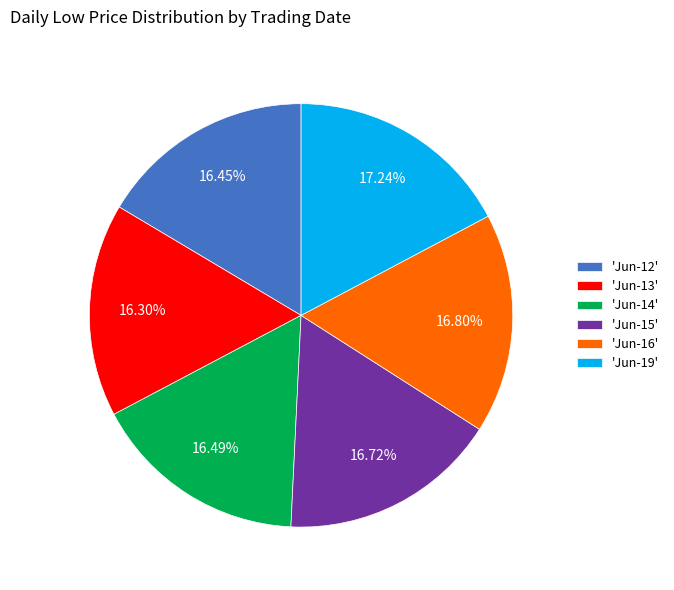

What is the ratio of the value at 'Jun-14' to the value at 'Jun-16'?

1.0